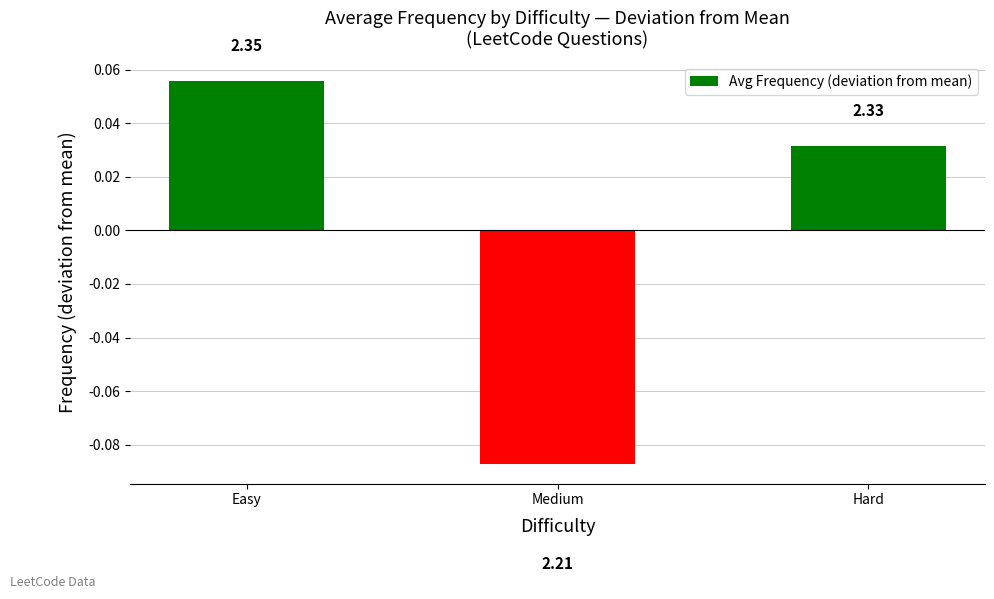

How many bars are there in total?

3